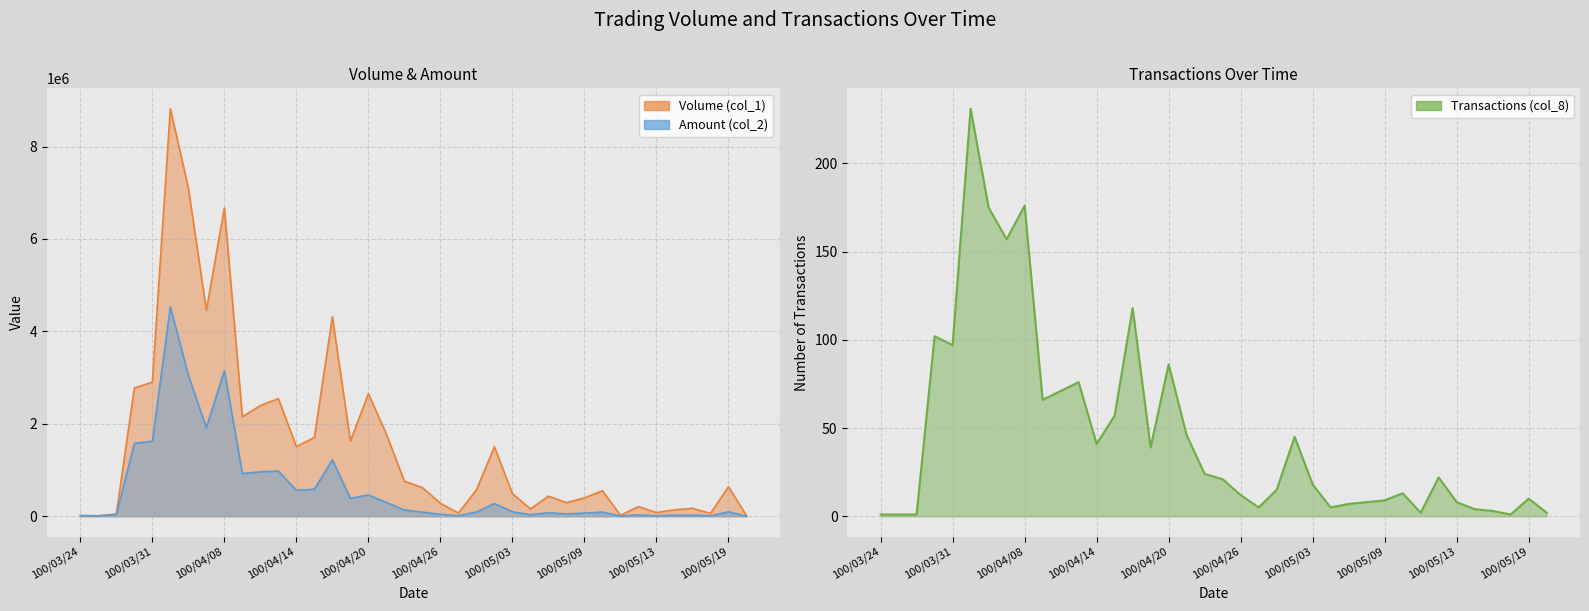

Which category has the highest value across all series?

100/04/01